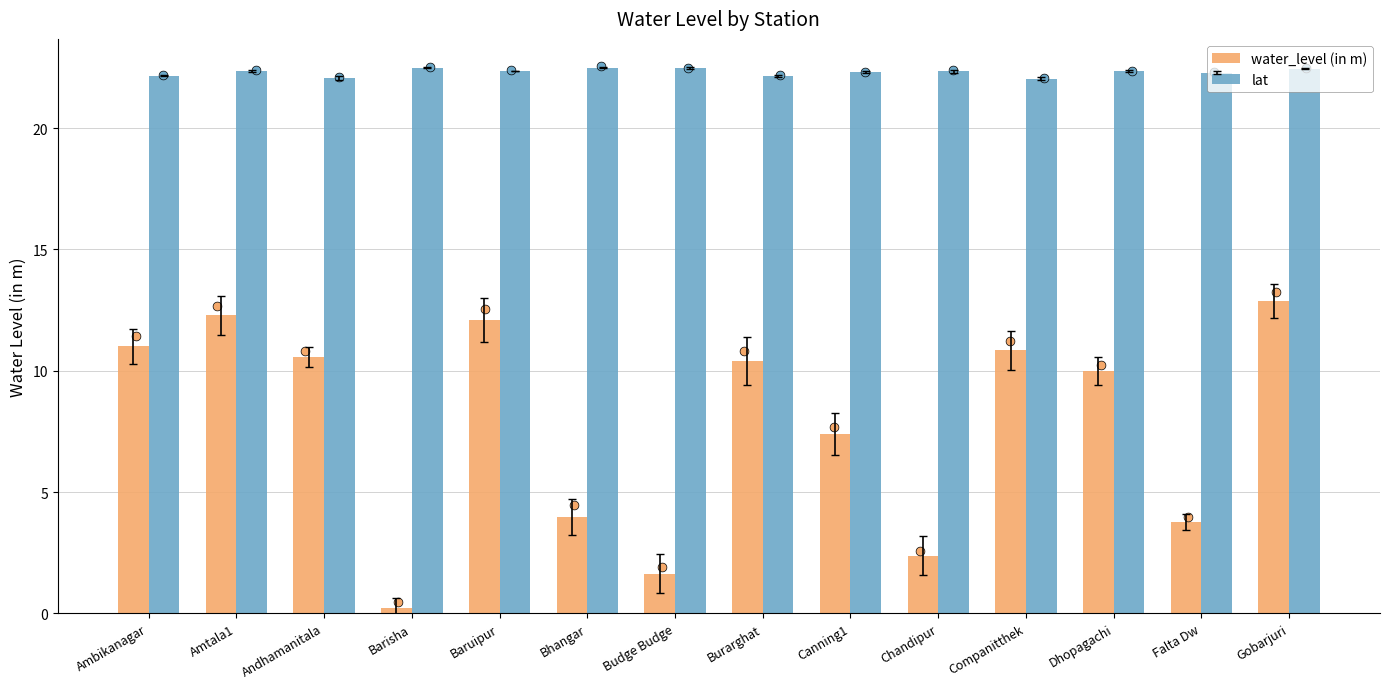

At how many categories does at least one series exceed 15?

14